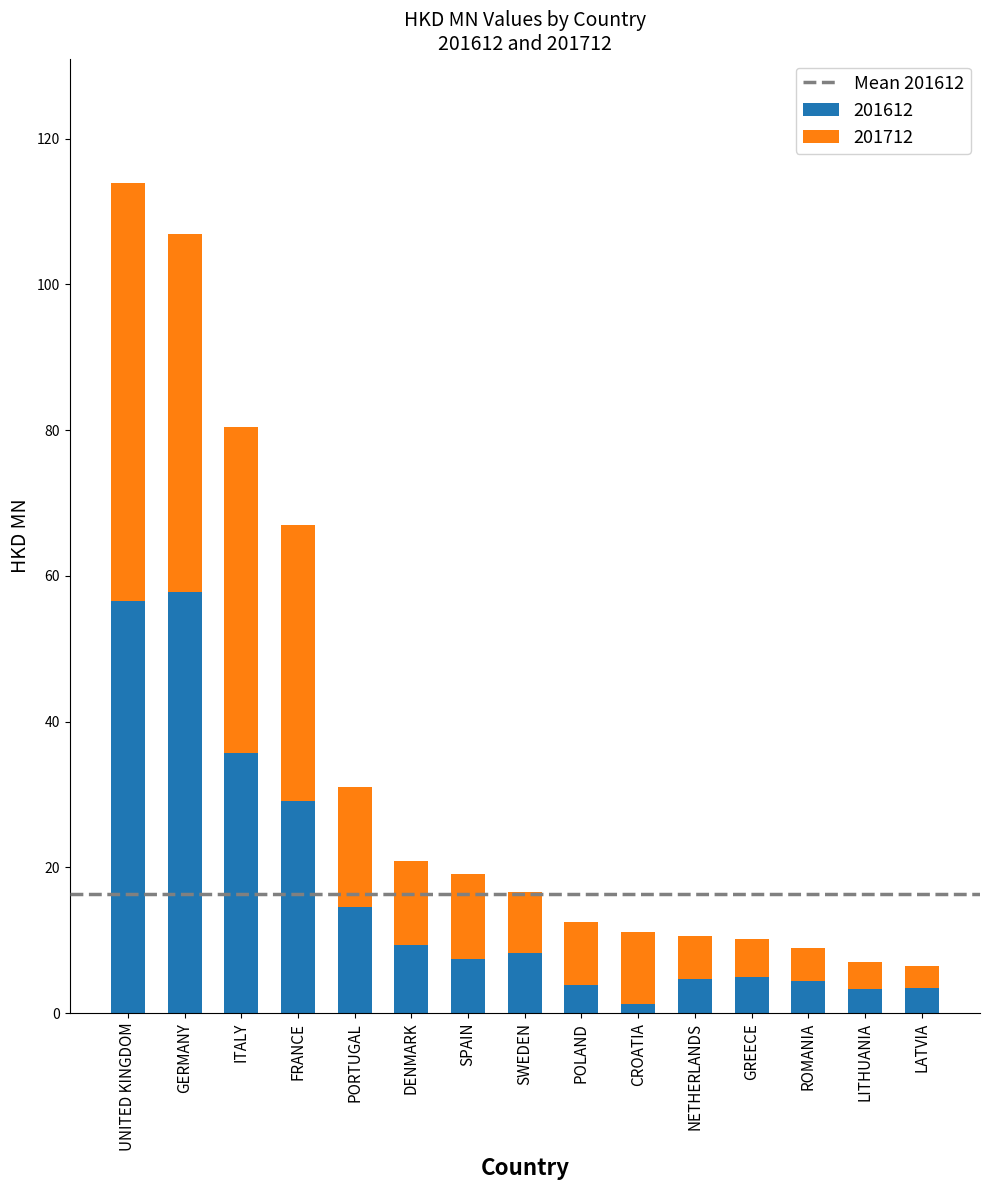

Are the bars grouped side by side (vs. stacked)?

No